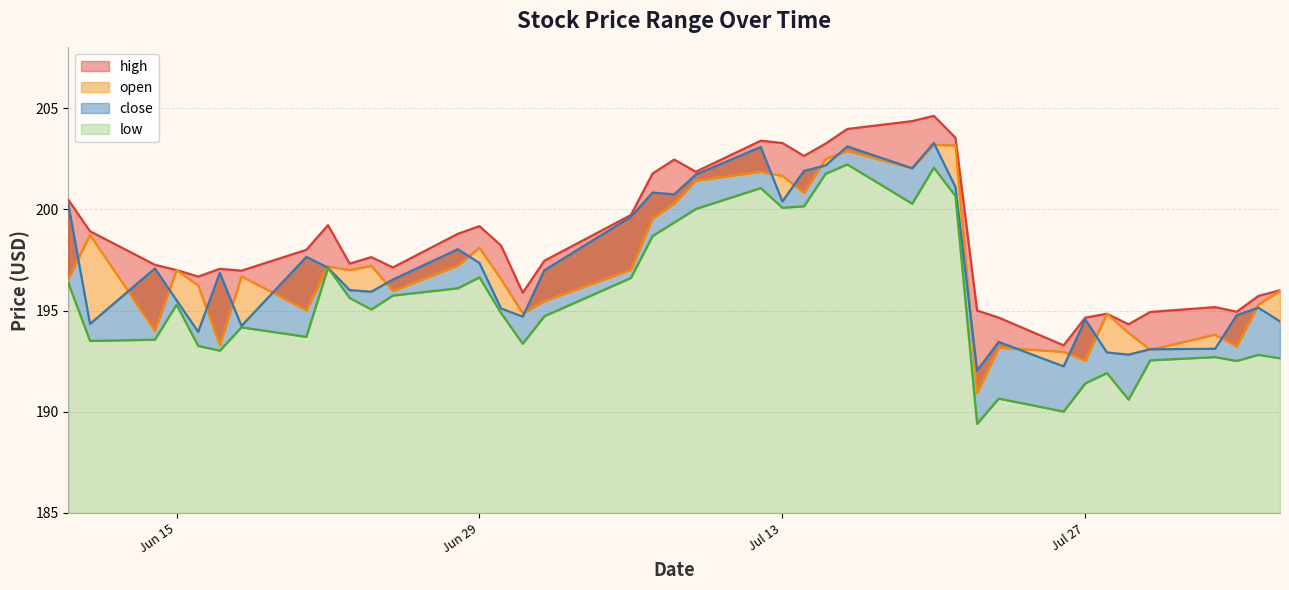

What value does the high series have at 2021-07-02?

197.5